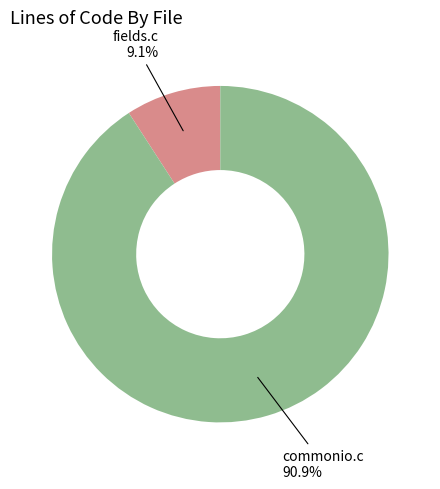

What portion of the pie excludes commonio.c?

9.1%